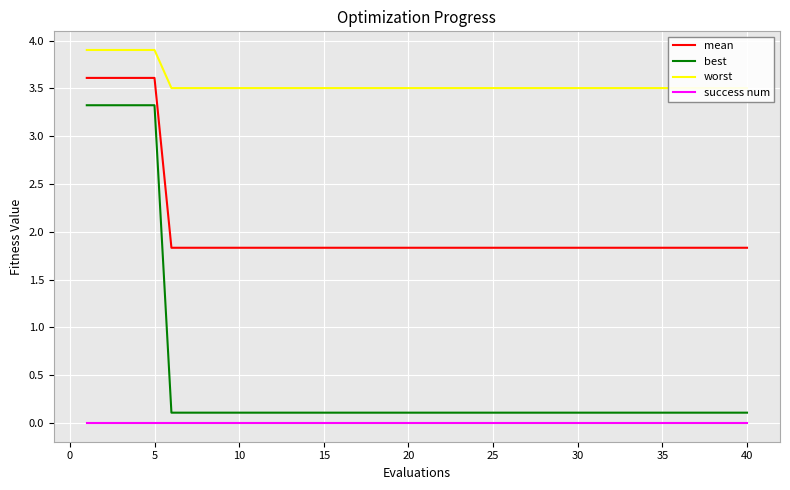

True or false: best has more than 2 points higher than both neighbors.

False